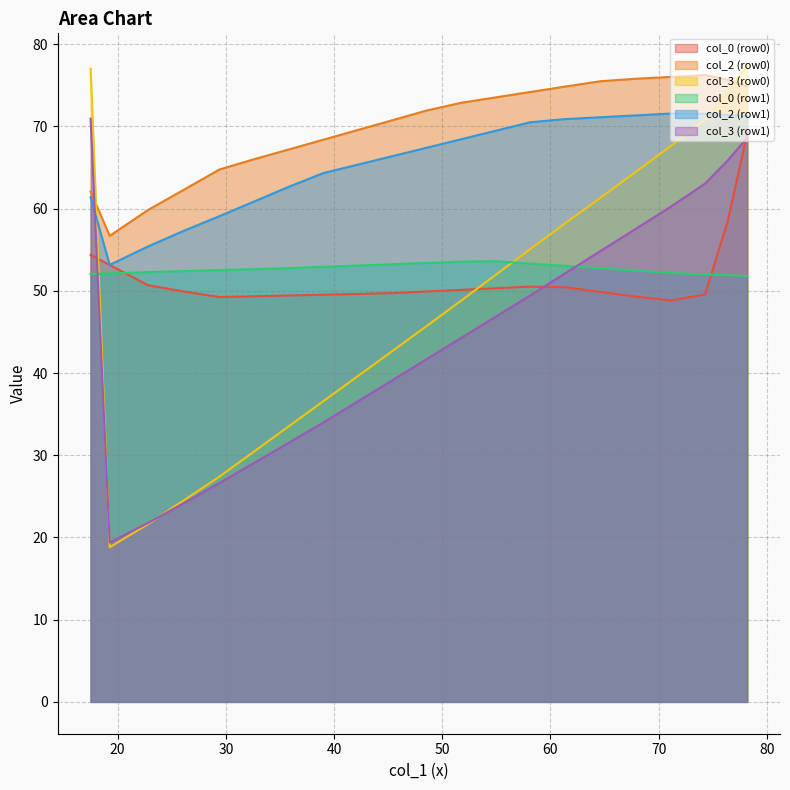

Which series has the widest spread of values?

col_3 (row0)